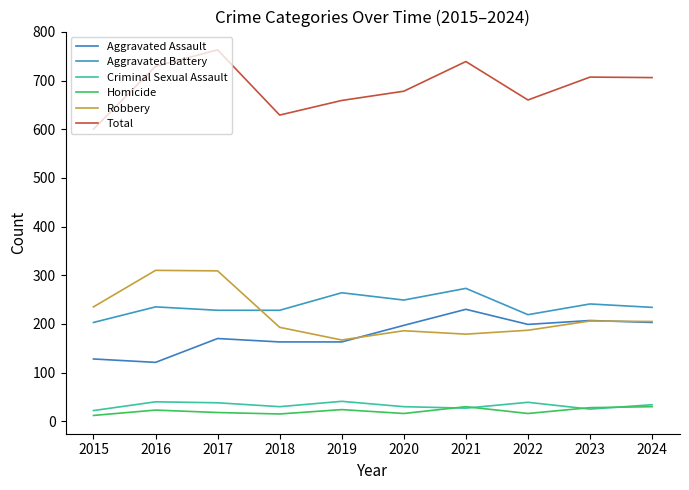

Which series has the largest total across all categories?

Total